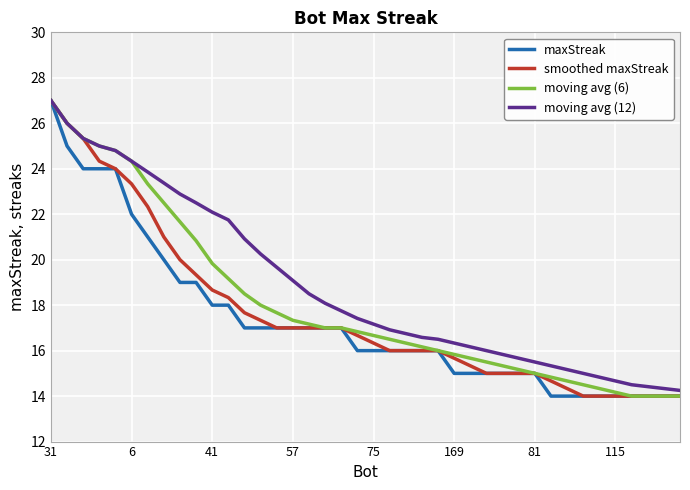

Which series has the largest total across all categories?

moving avg (12)